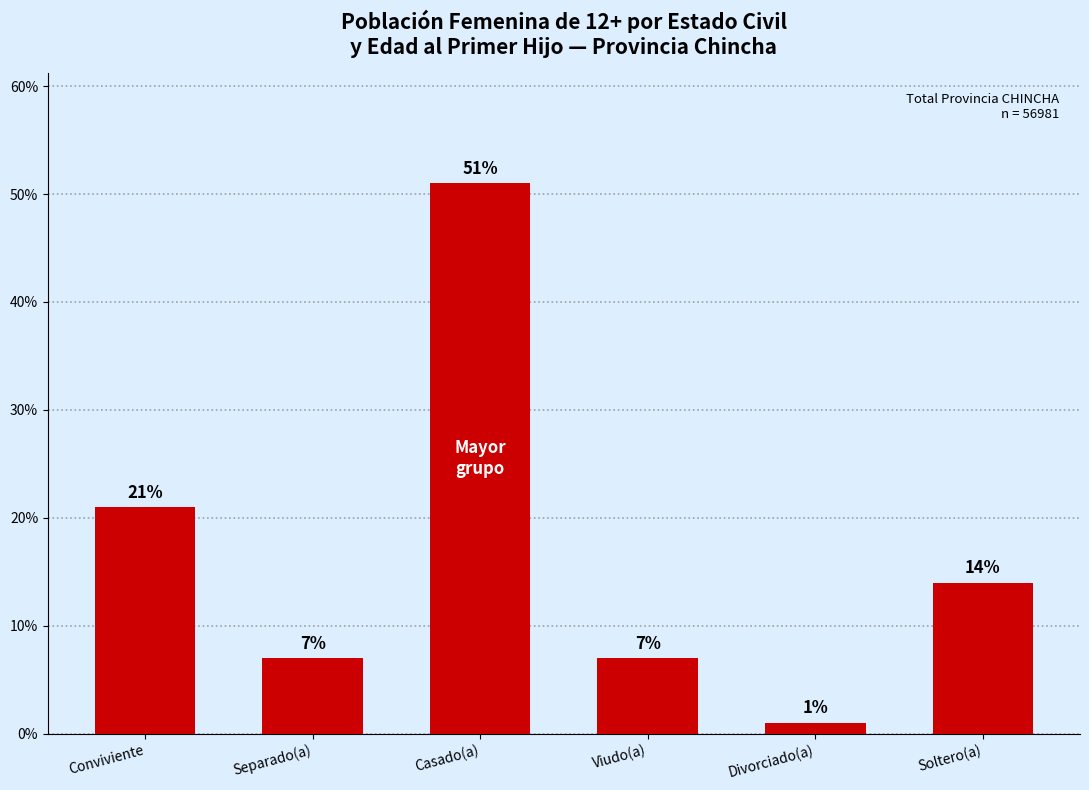

What is the change in value from Casado(a) to Divorciado(a)?

-50